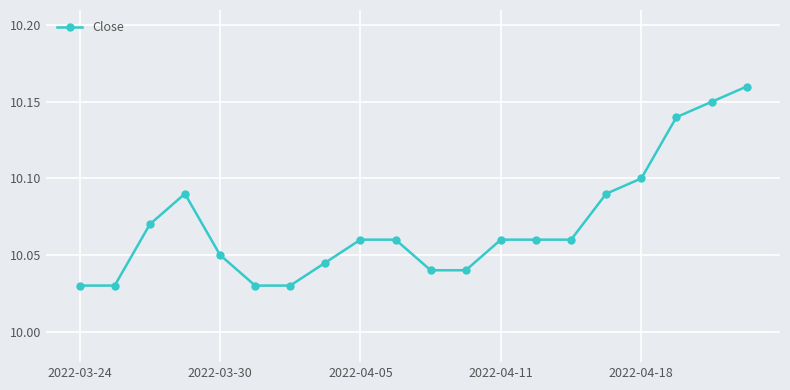

What is the sum of all values?

201.4